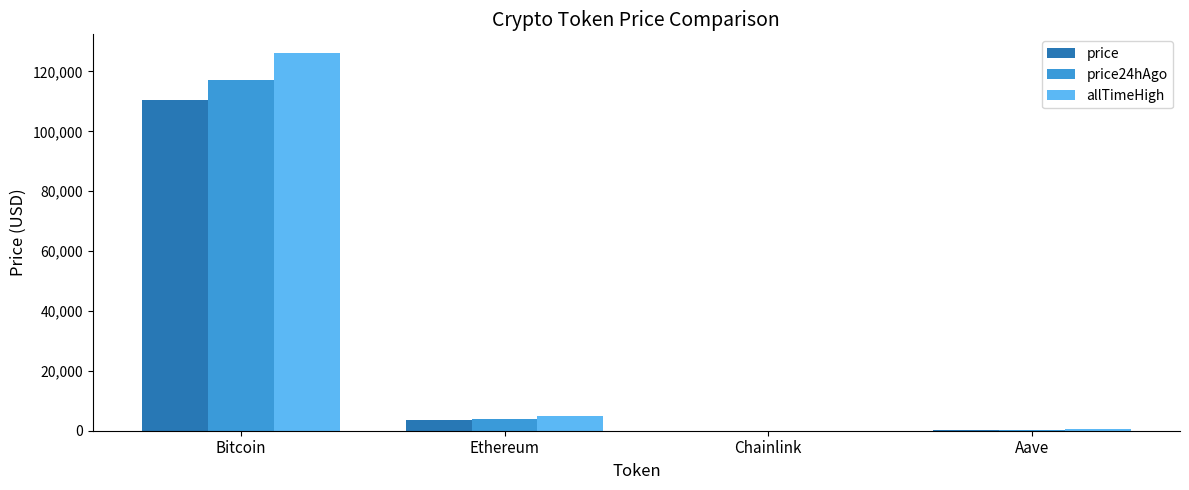

Is the value of price at Bitcoin greater than the value of price24hAgo at Aave?

Yes